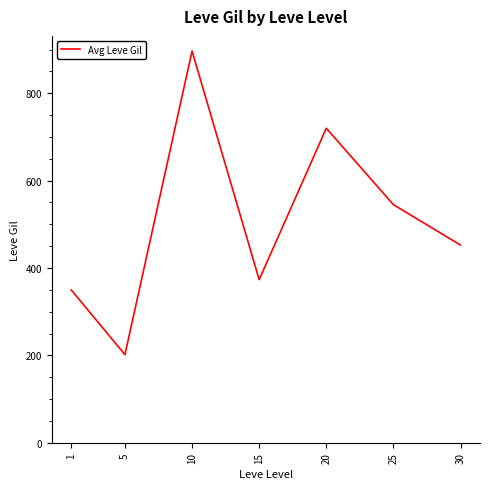

At which label is the value closest to 549?

25